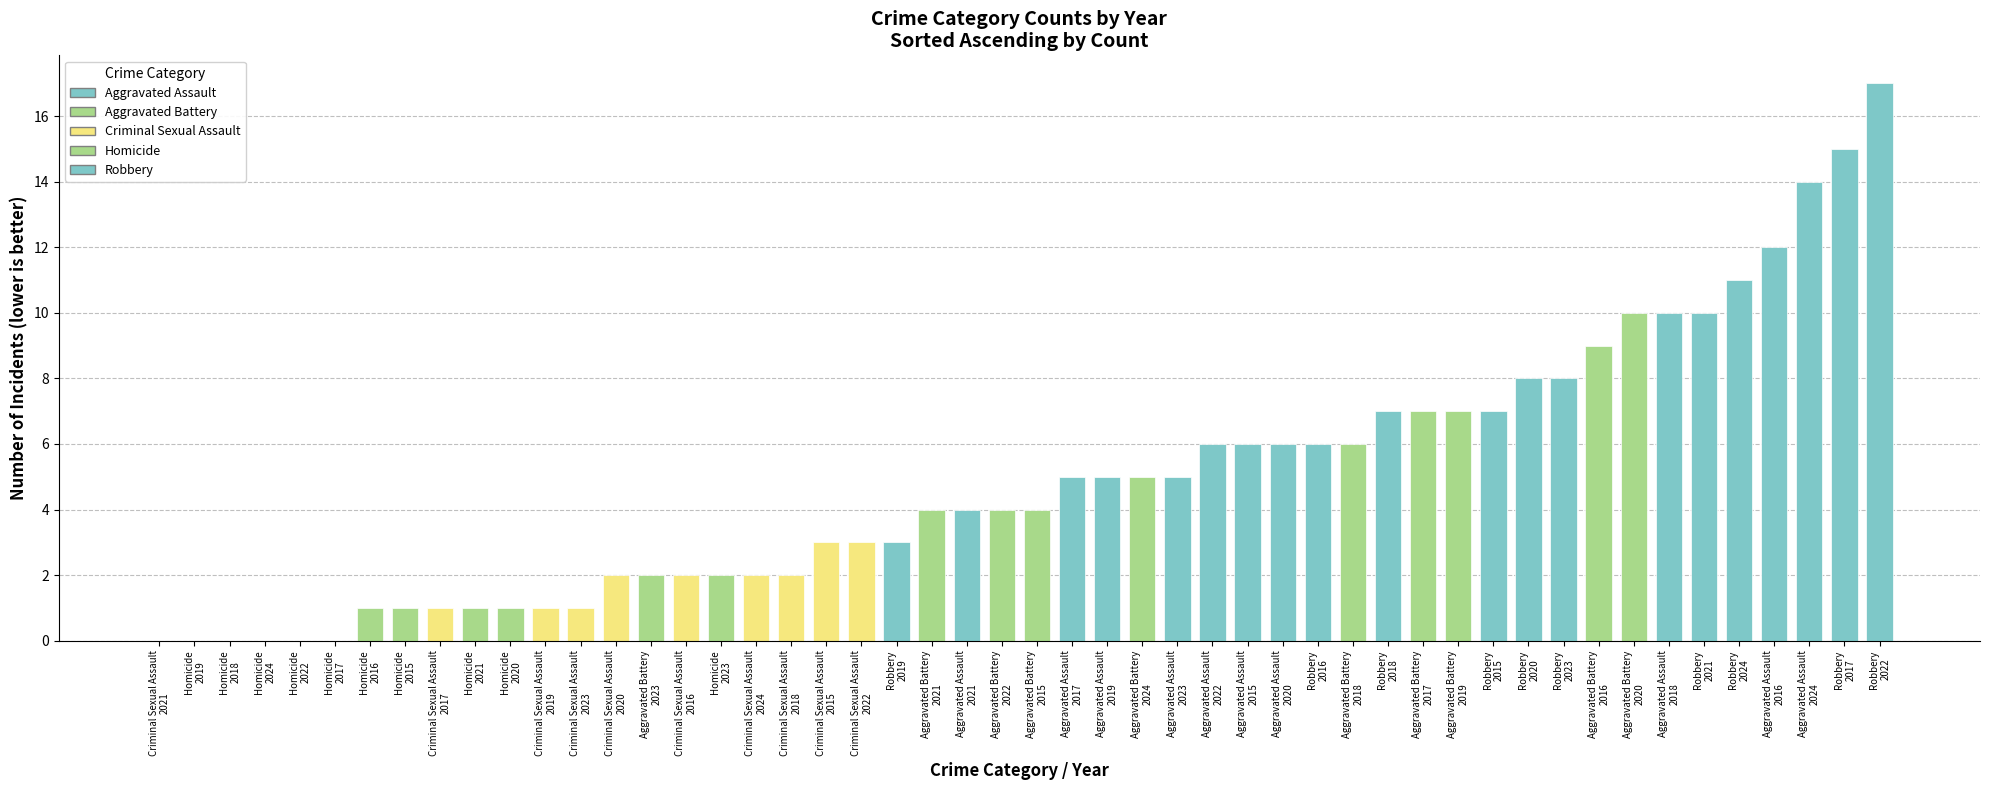

What is the maximum value shown in the chart?

17